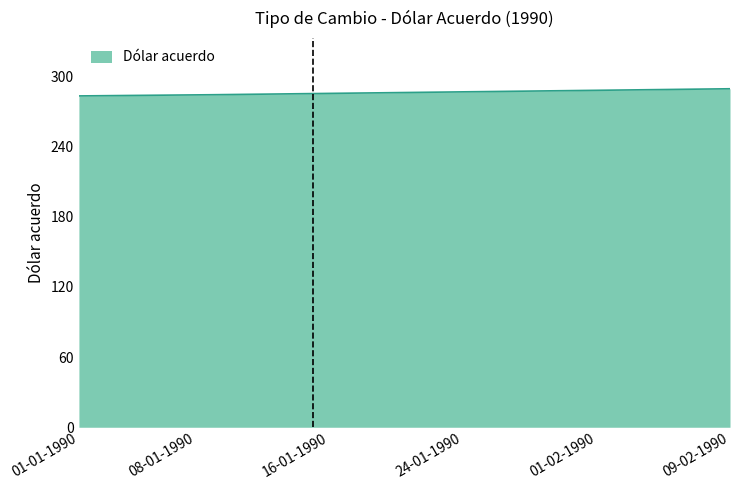

What is the greatest value displayed?

289.1